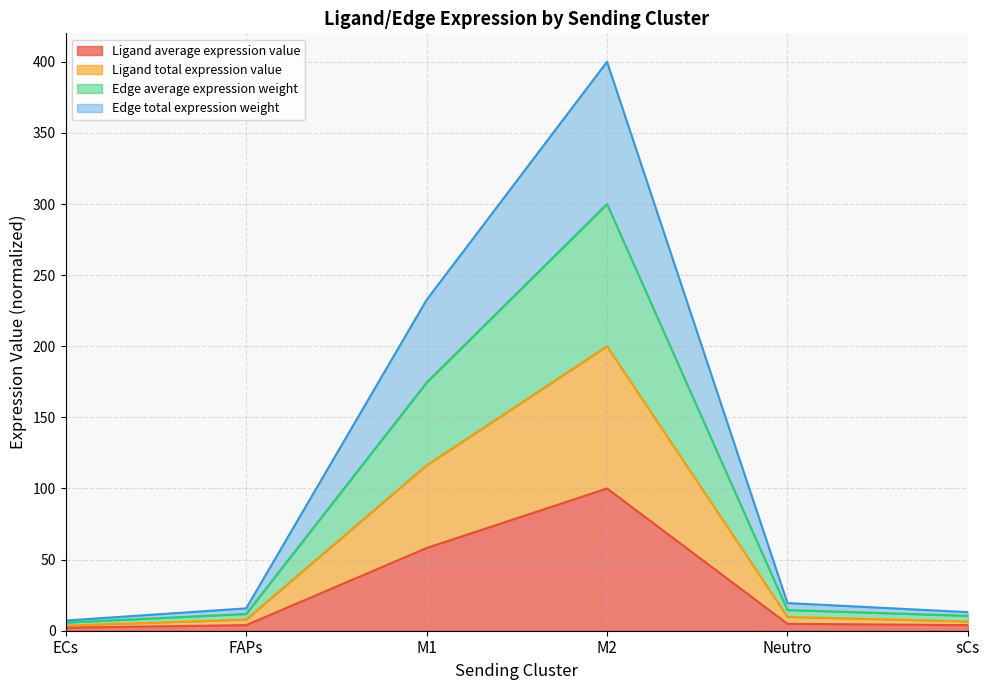

In Edge total expression weight, how many points are higher than both neighbors (excluding endpoints)?

1